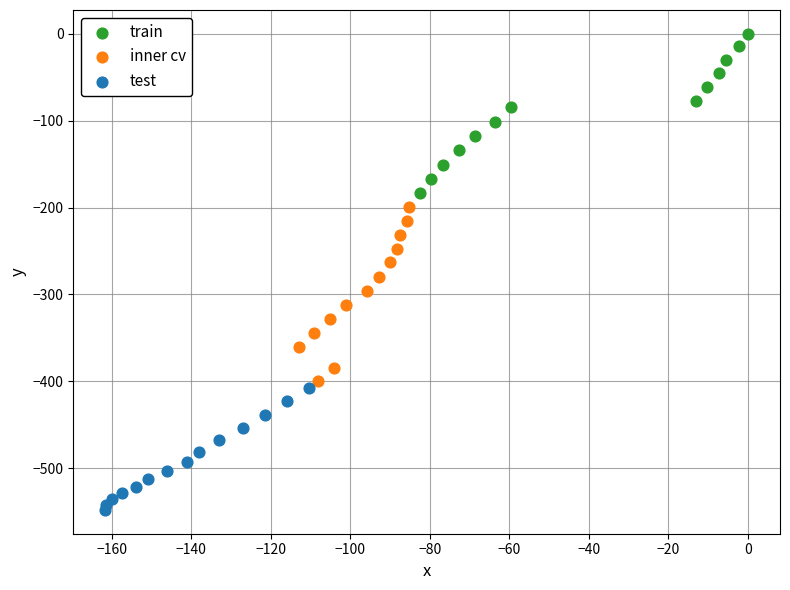

Which series has the largest Y range (max minus min)?

inner cv